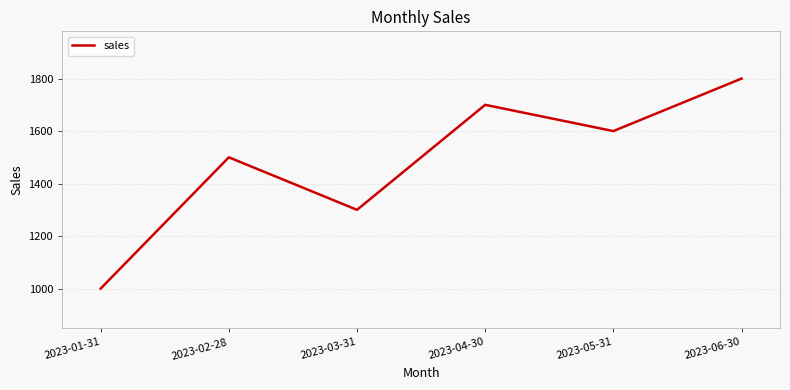

Rank the categories by value from highest to lowest.

2023-06-30, 2023-04-30, 2023-05-31, 2023-02-28, 2023-03-31, 2023-01-31